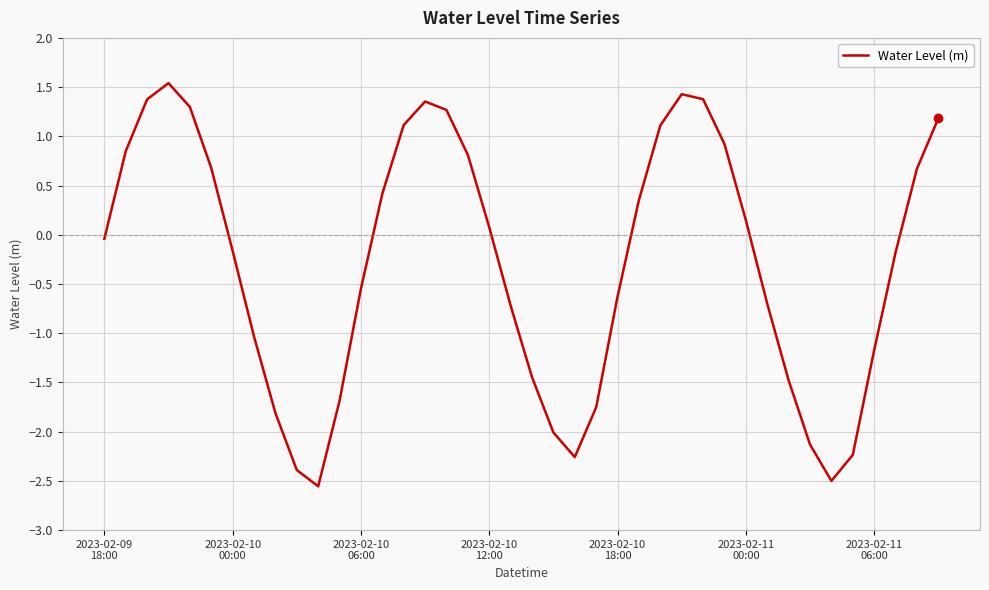

What is the smallest value displayed?

-2.6